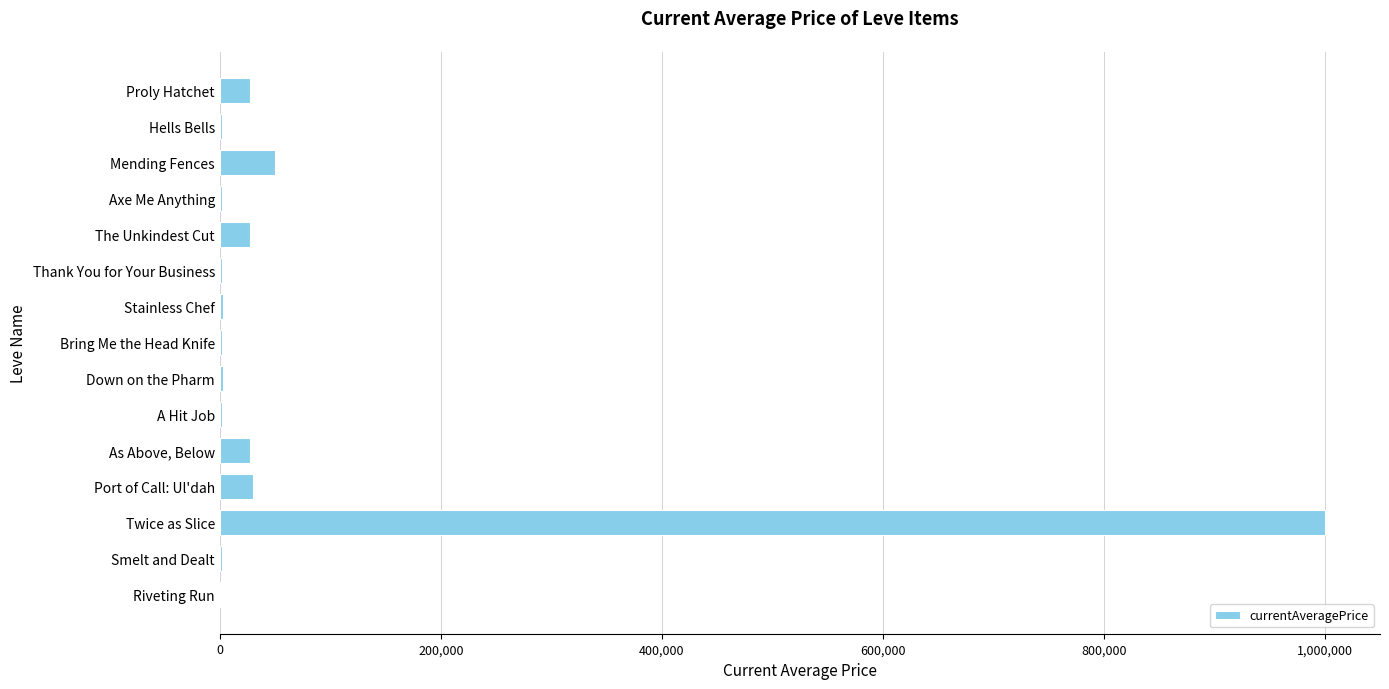

What is the sum of all values?

1180080.2